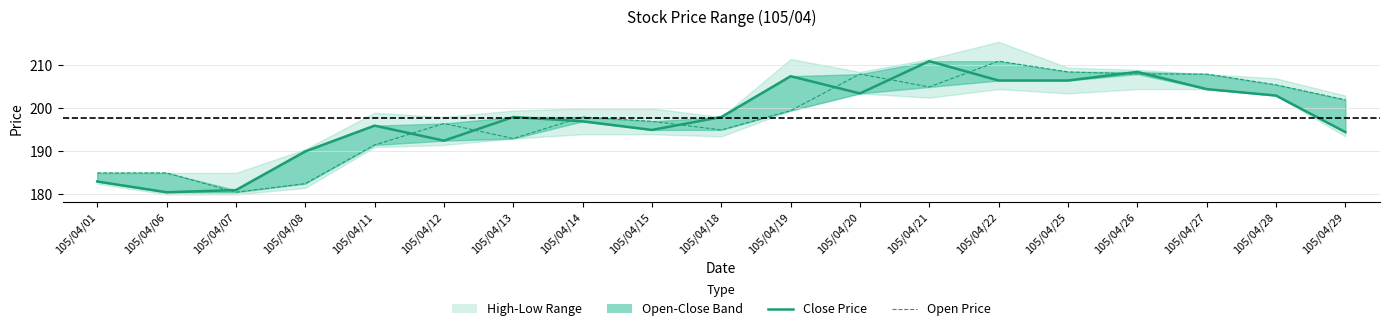

Reading left to right, what are all the values shown in this chart?

Close Price: 105/04/01=183.0	105/04/06=180.5	105/04/07=181.0	105/04/08=190.0	105/04/11=196.0	105/04/12=192.5	105/04/13=198.0	105/04/14=197.0	105/04/15=195.0	105/04/18=198.0	105/04/19=207.5	105/04/20=203.5	105/04/21=211.0	105/04/22=206.5	105/04/25=206.5	105/04/26=208.5	105/04/27=204.5	105/04/28=203.0	105/04/29=194.5
Open Price: 105/04/01=185.0	105/04/06=185.0	105/04/07=180.5	105/04/08=182.5	105/04/11=191.5	105/04/12=196.5	105/04/13=193.0	105/04/14=198.0	105/04/15=197.0	105/04/18=195.0	105/04/19=199.5	105/04/20=208.0	105/04/21=205.0	105/04/22=211.0	105/04/25=208.5	105/04/26=208.0	105/04/27=208.0	105/04/28=205.5	105/04/29=202.0